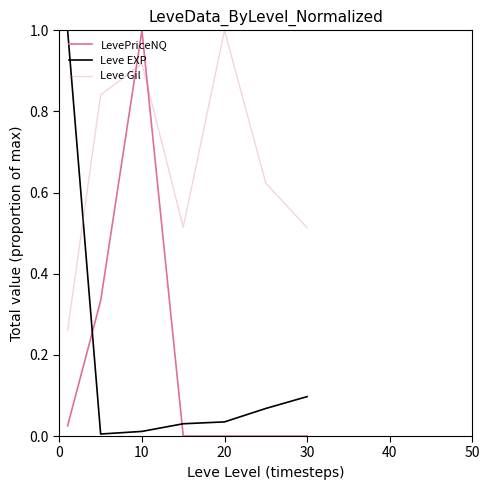

Is this an area chart (filled region under the line)?

No